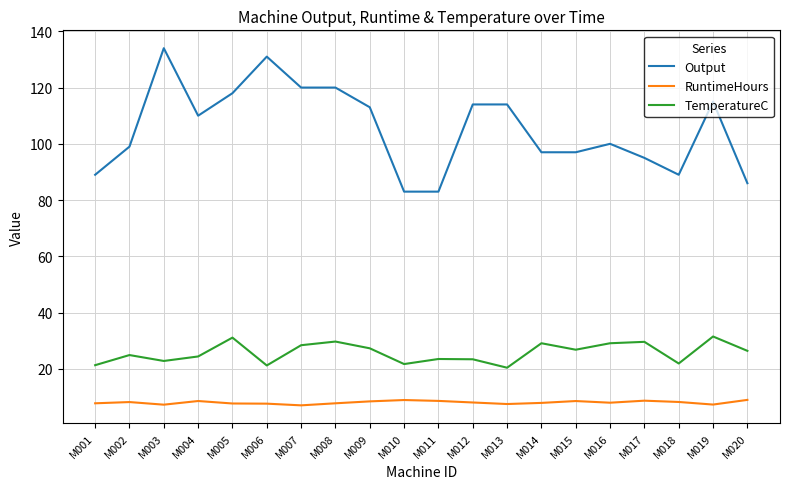

True or false: TemperatureC and Output cross at least once.

False